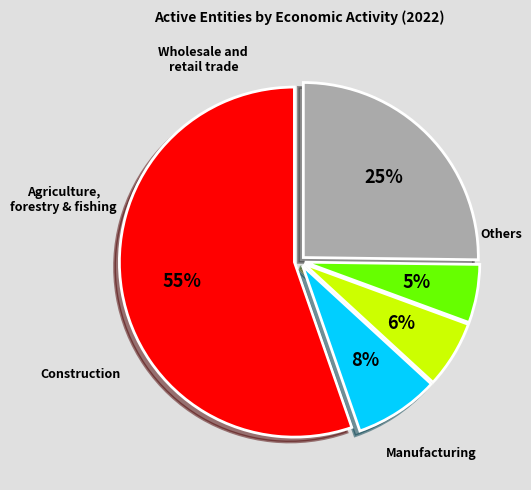

To the nearest percent, what is the average slice percentage?

20%